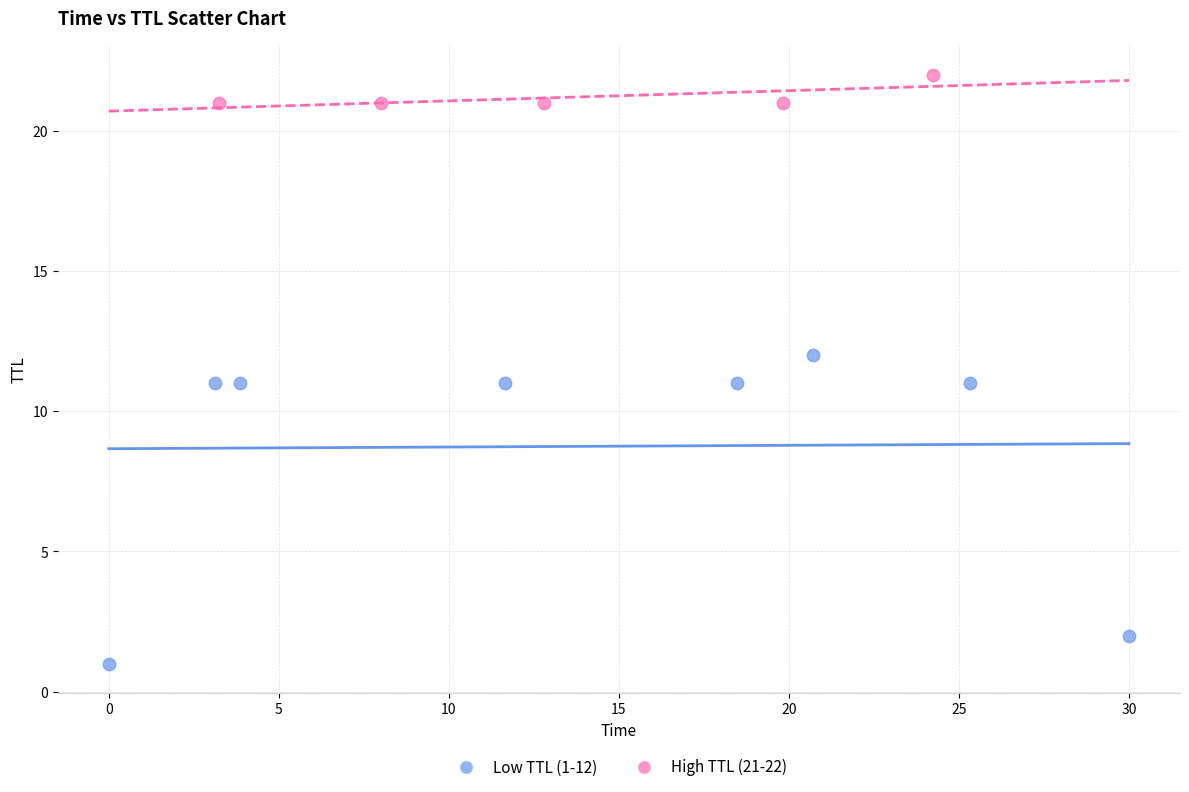

Which series has the widest spread of Y values?

Low TTL (1-12)